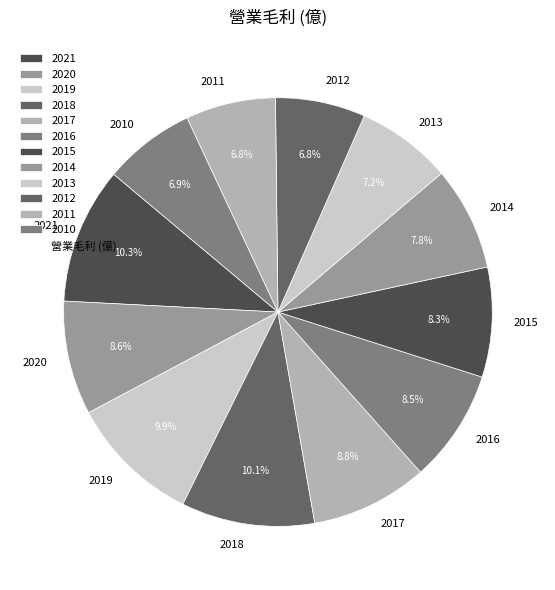

Approximately how many times larger is the value at 2020 compared to 2010?

1.2